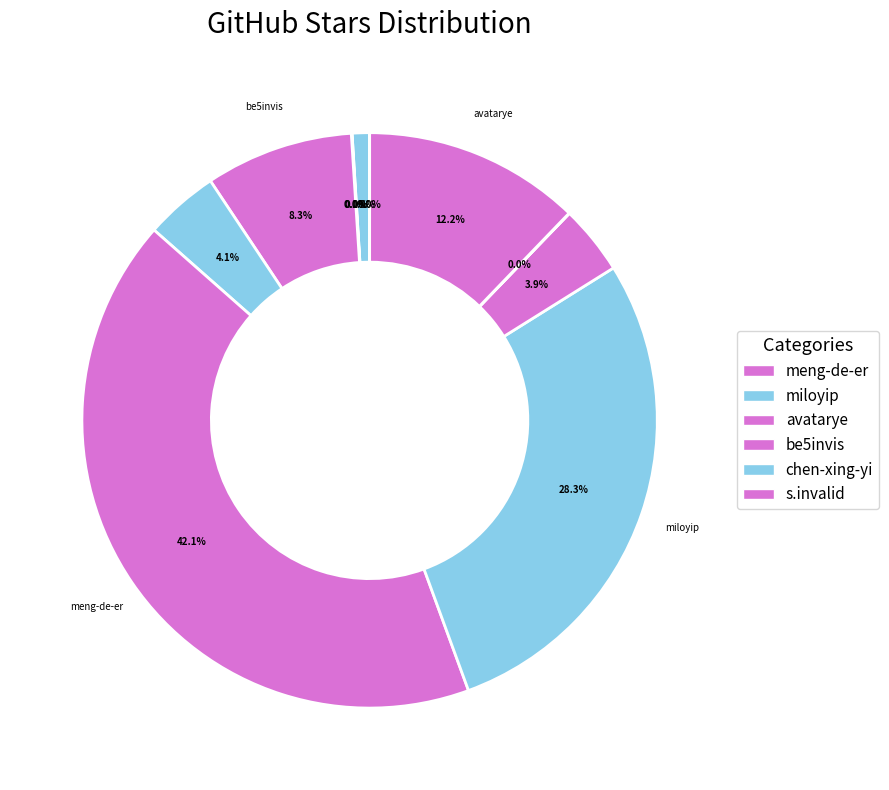

How many slices are in this pie chart?

11